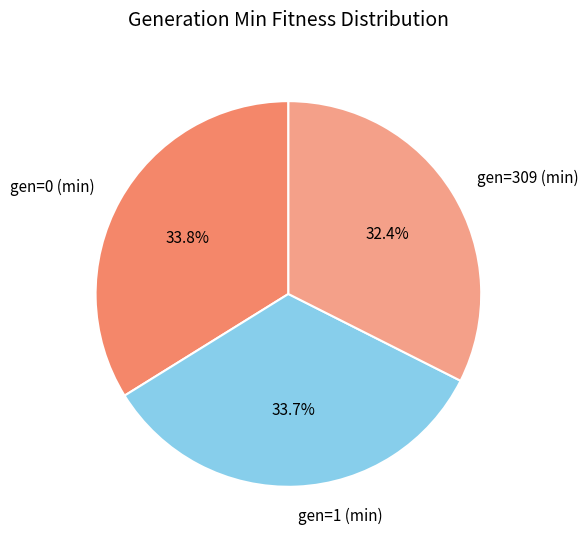

Combined, what portion of the pie is gen=1 (min) and gen=309 (min)?

66.2%